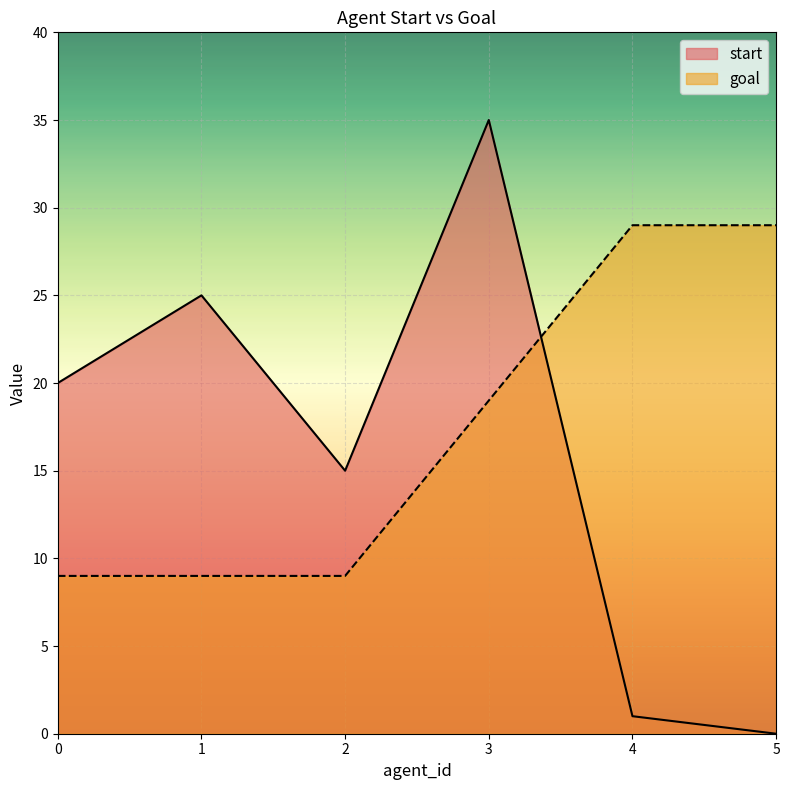

Rank the categories by goal value from highest to lowest.

4, 5, 3, 0, 1, 2